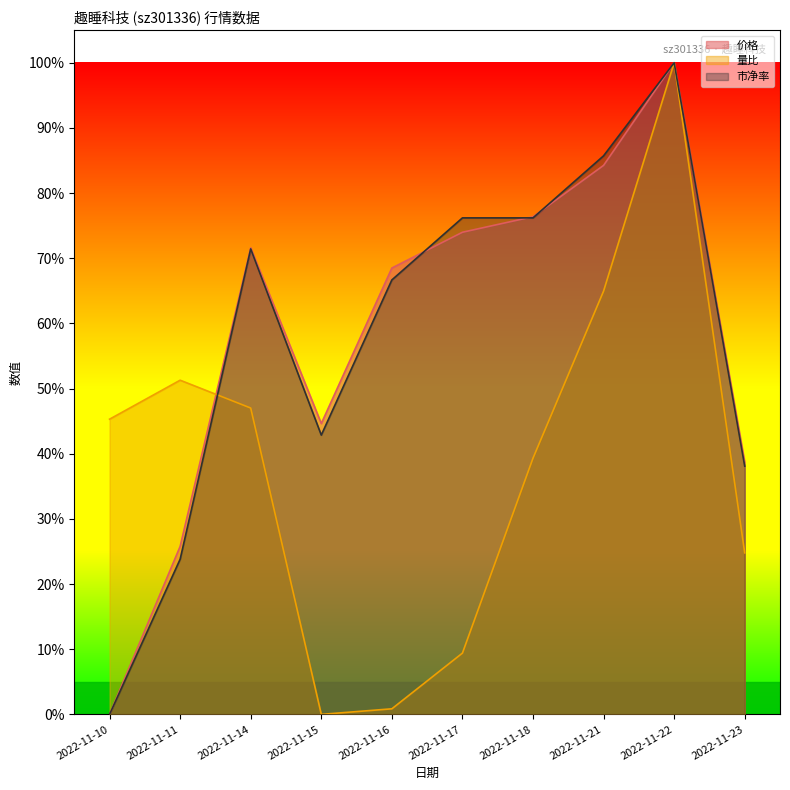

Which series has the largest total across all categories?

价格